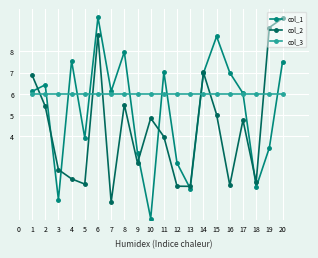

After their last crossing, which series has the higher values: col_3 or col_2?

col_2